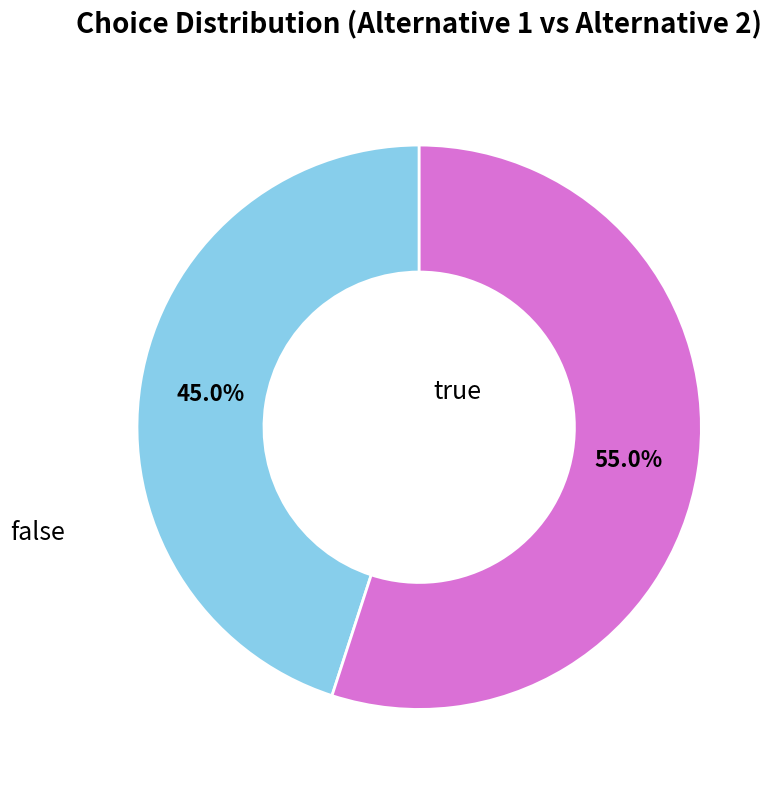

Is there a majority slice in this chart?

Yes